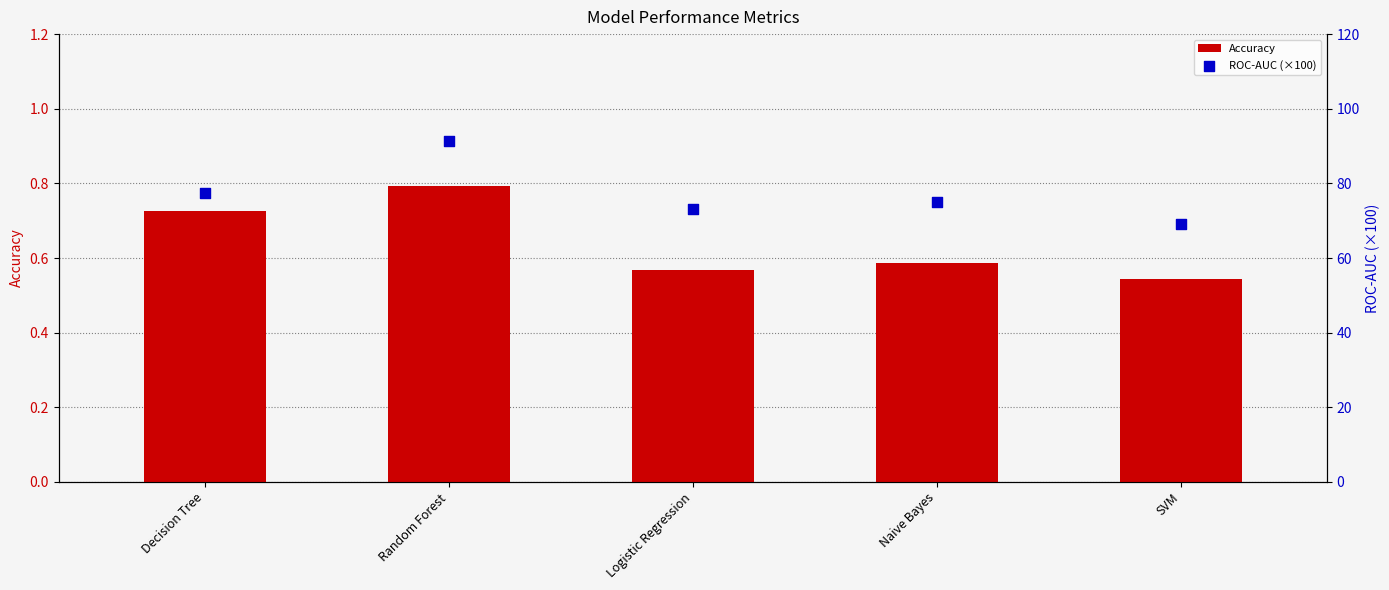

At which category is the sum across all series the highest?

Random Forest